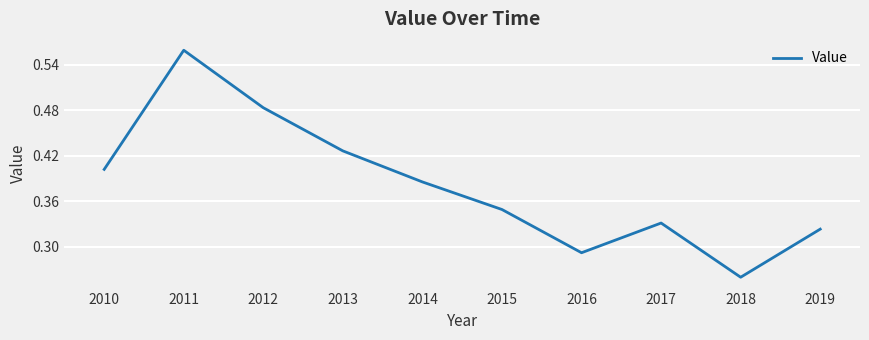

Is it true that the value at 2010 is 0.4?

True